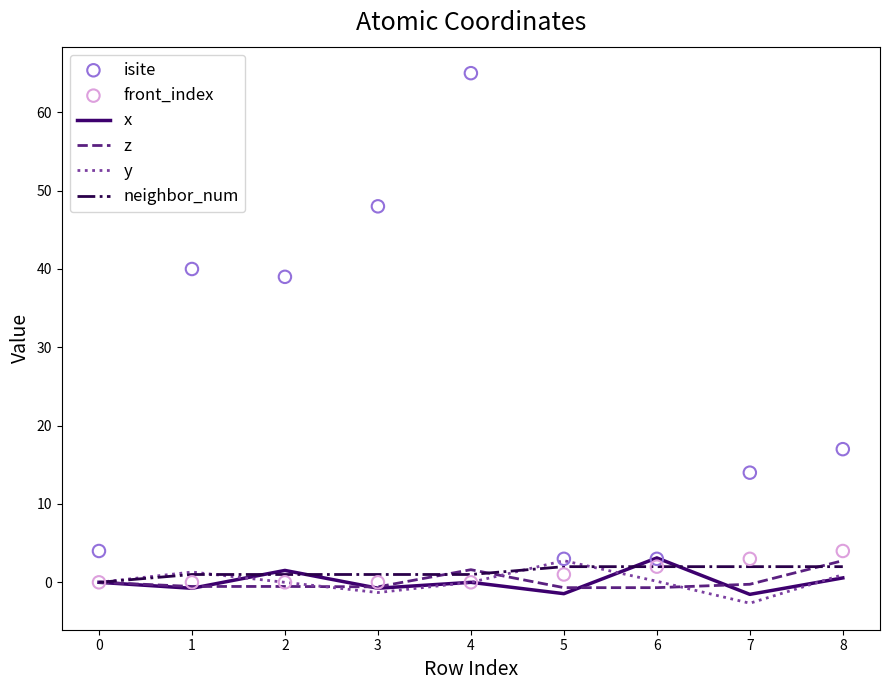

Which series has the largest total across all categories?

isite